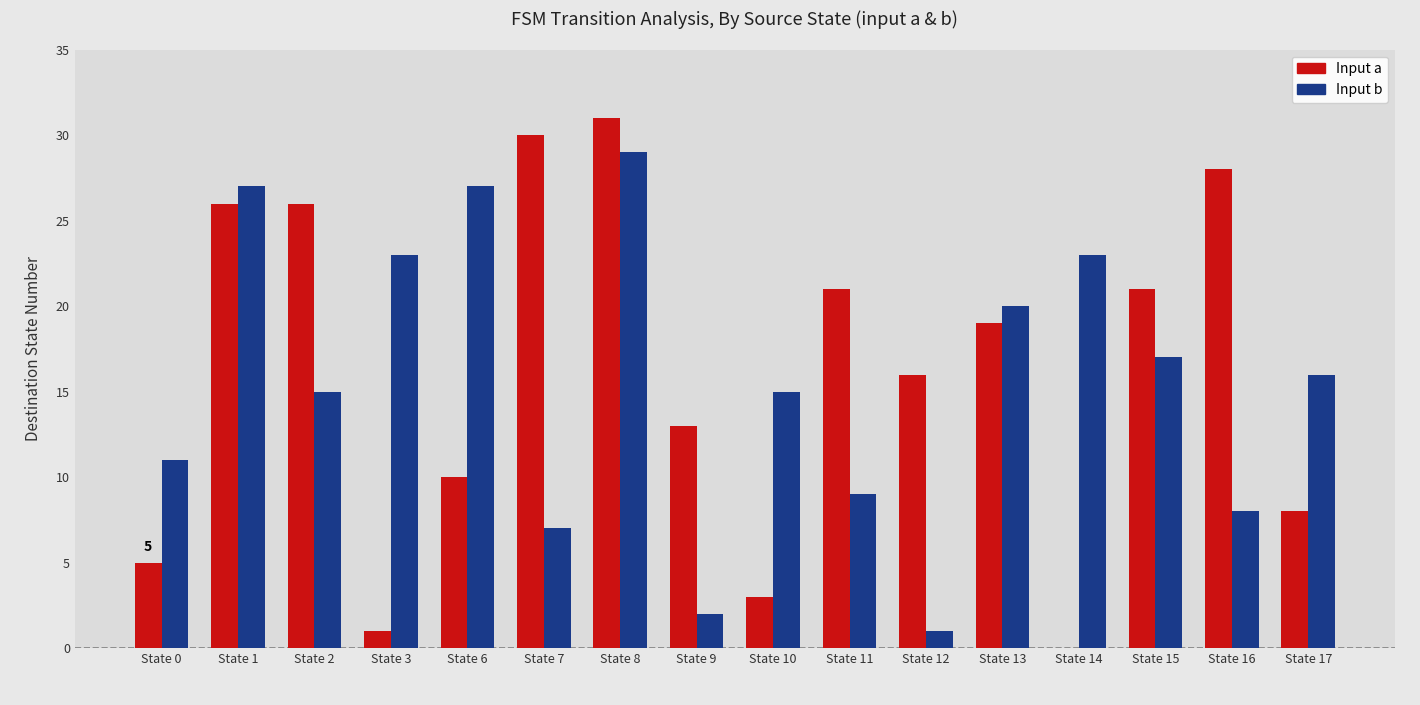

Which category has the highest value across all series?

State 8